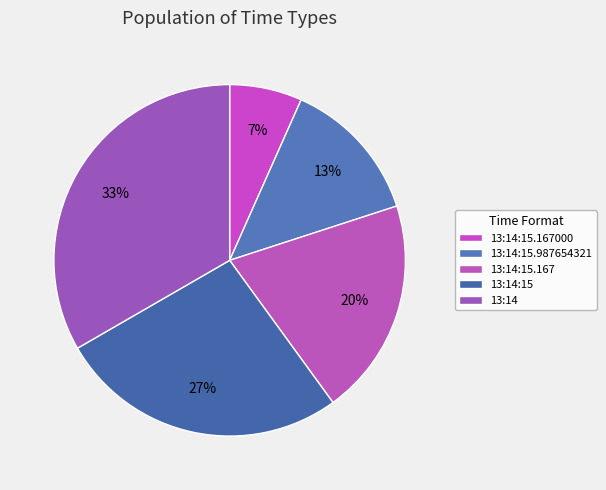

How many slices are in this pie chart?

5